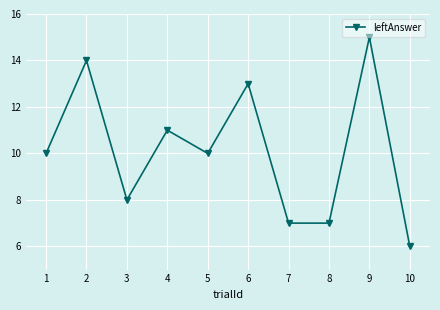

How many data points does each series have?

10